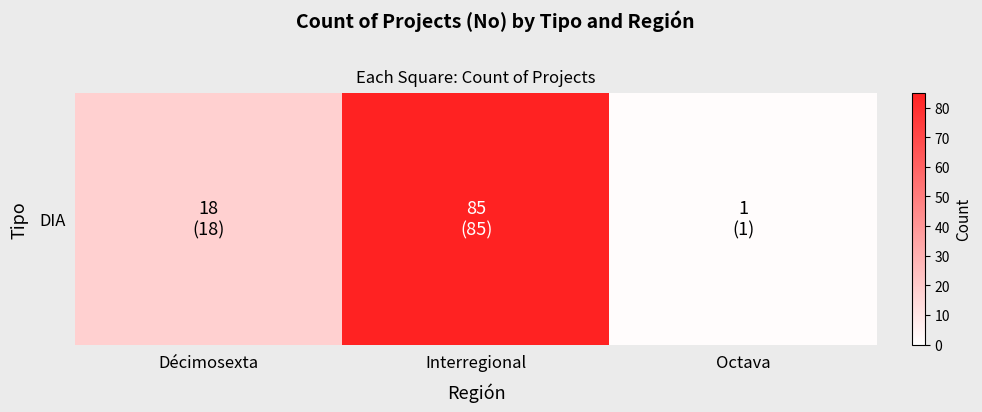

Approximately how many times larger is the value at Octava compared to Décimosexta?

0.1